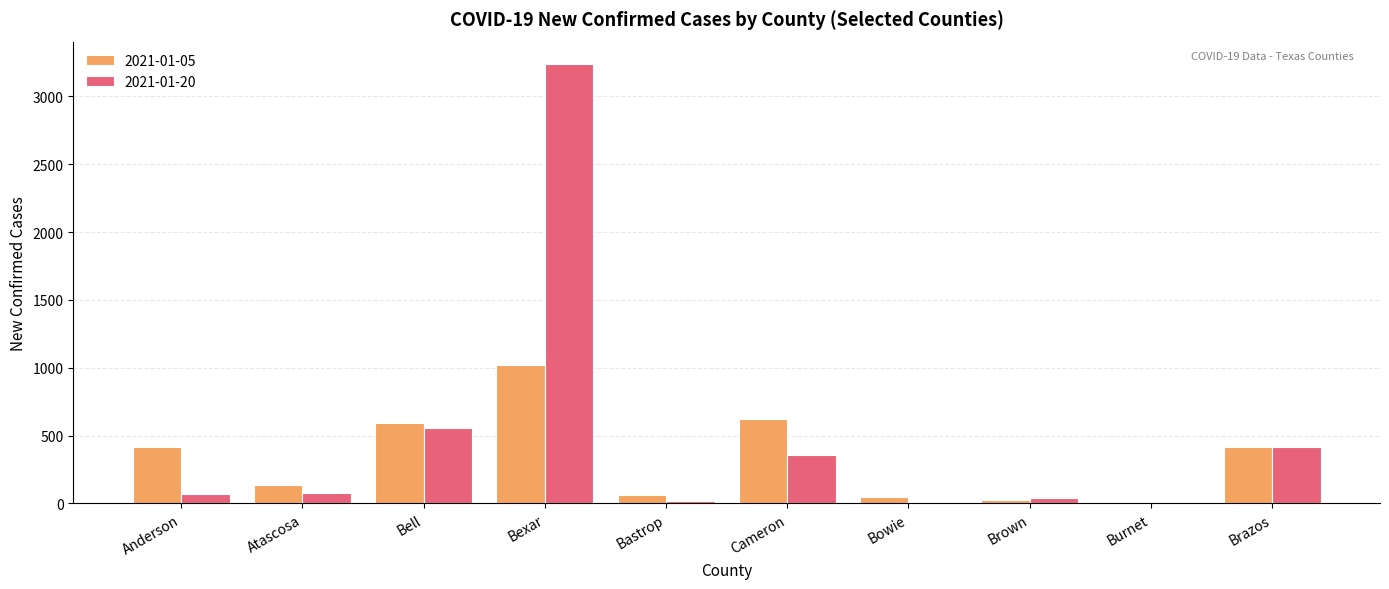

True or false: 2021-01-20 has a value of 3241 at Bexar.

True